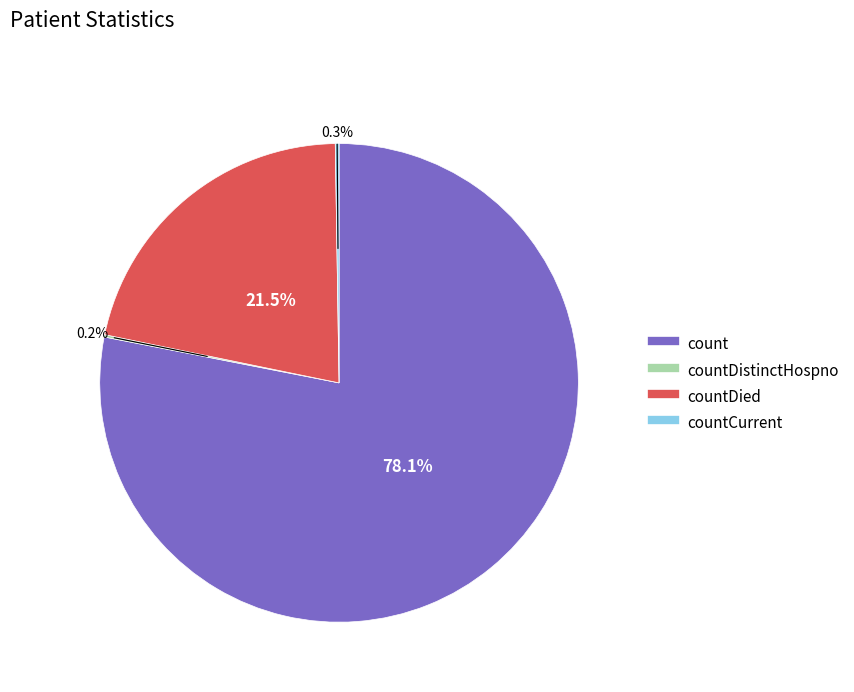

Is there a majority slice in this chart?

Yes